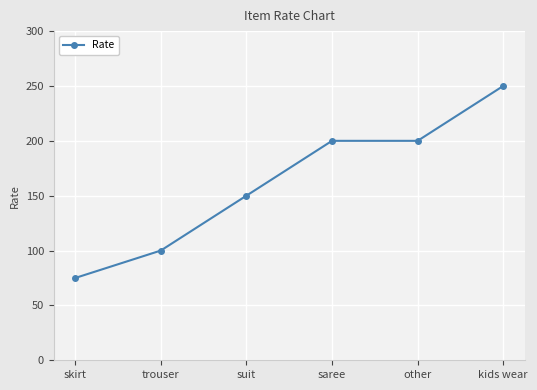

What is the greatest value displayed?

250